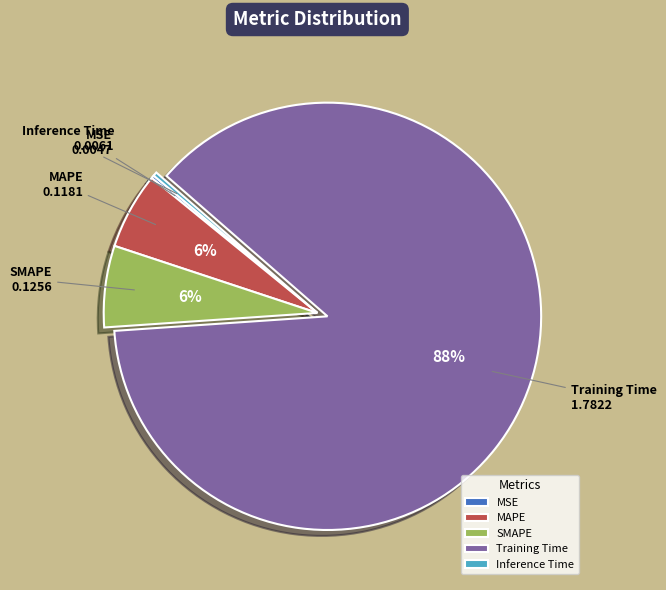

To the nearest percent, what is the average slice percentage?

20%